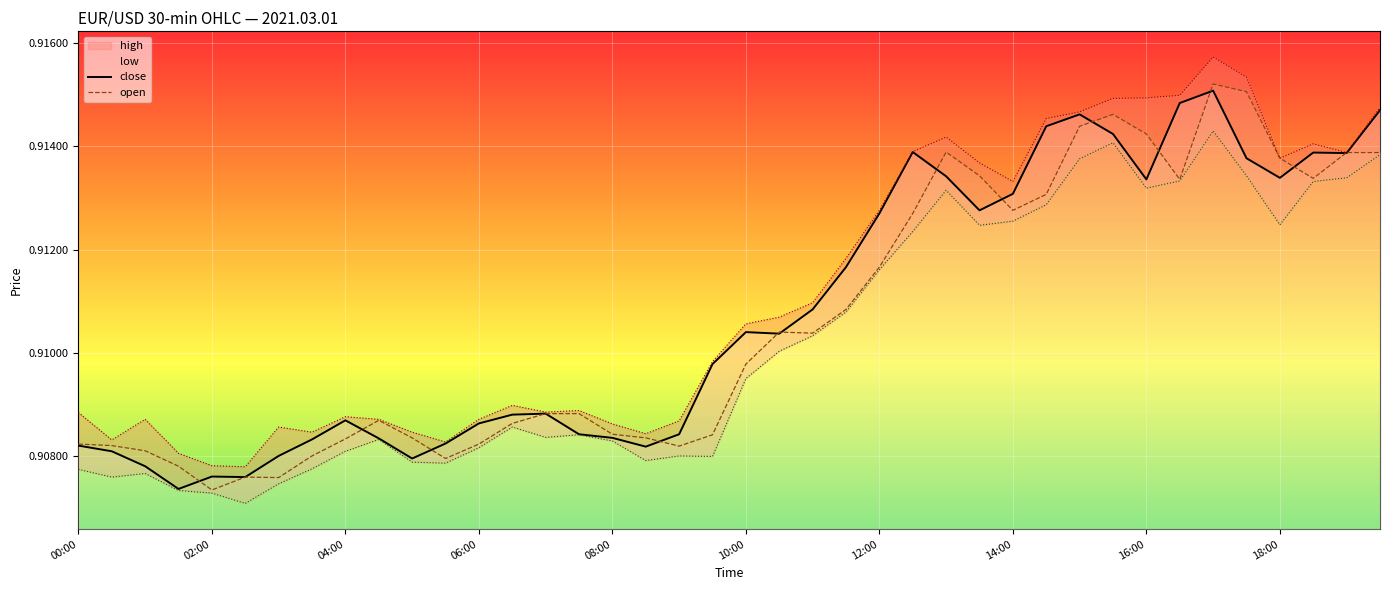

Does the chart display data point markers on the line(s)?

No